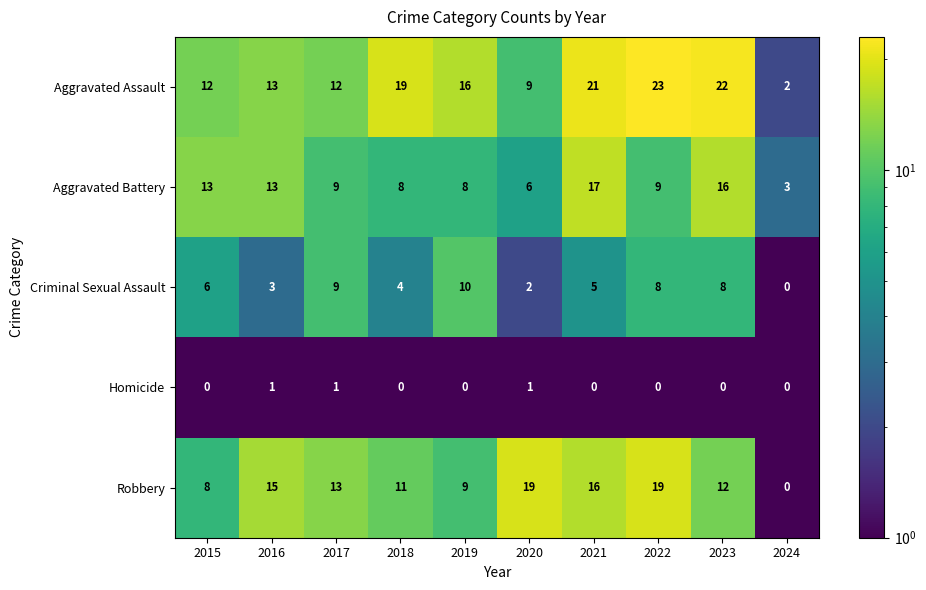

How many values in Robbery are above zero?

9